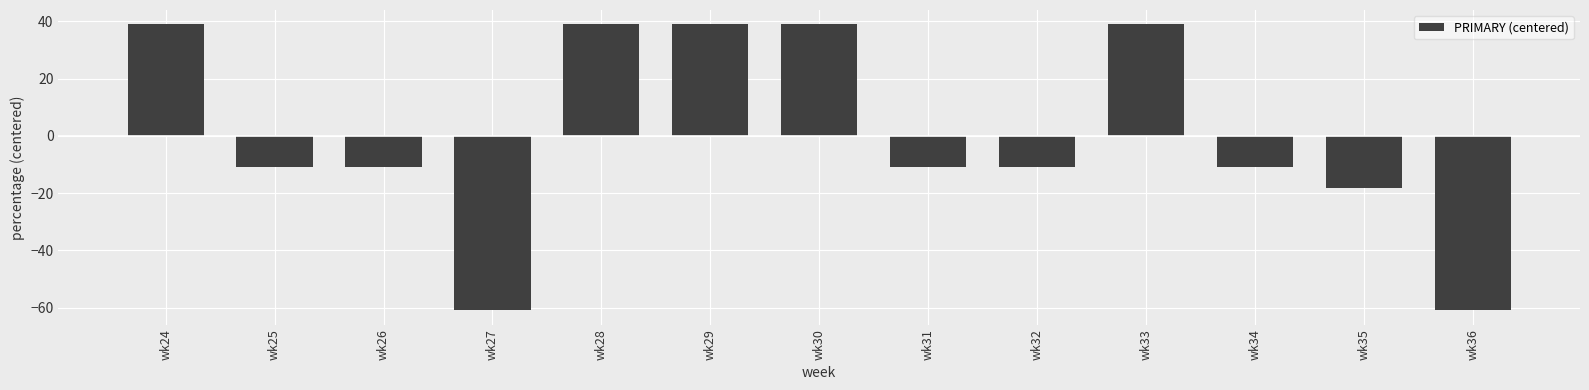

What is the sum of the values at wk33 and wk24?

78.0